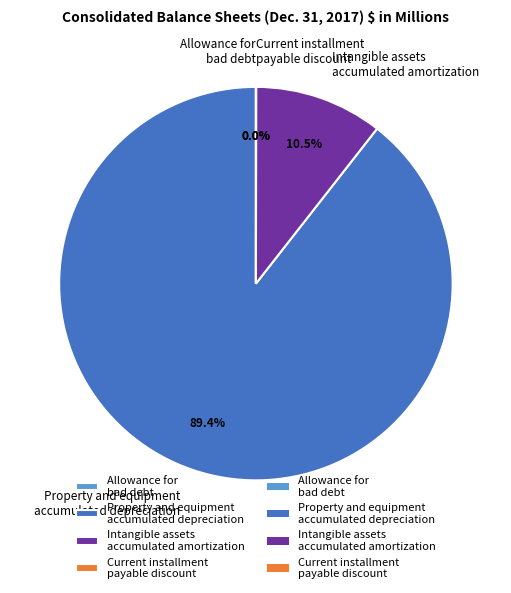

Is there any slice that represents more than half of the pie?

Yes